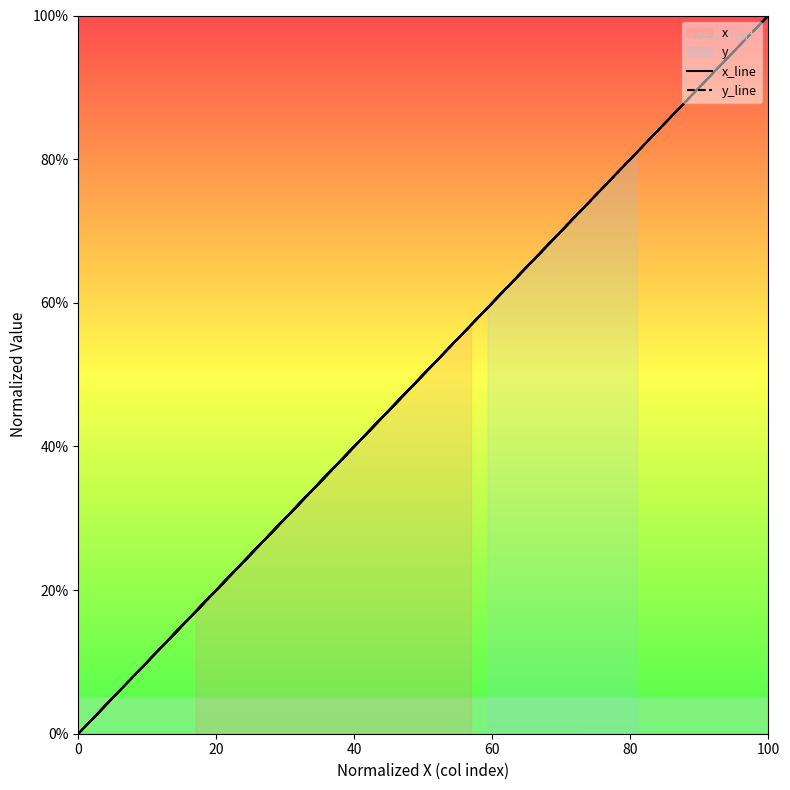

Is this an area chart (filled region under the line)?

No